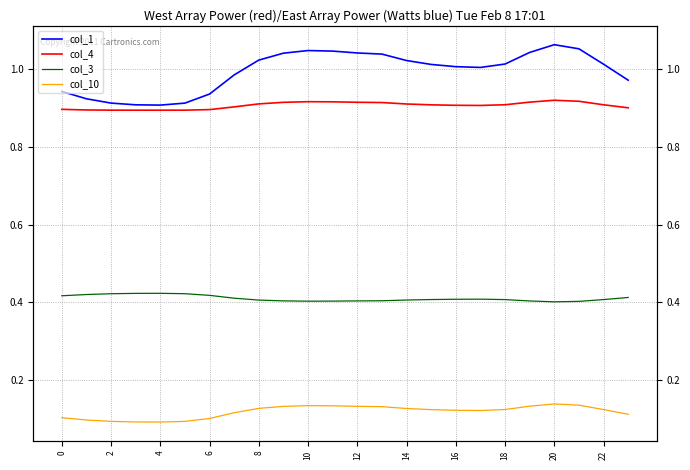

What is the difference between the maximum and minimum values in the col_1 series?

0.2